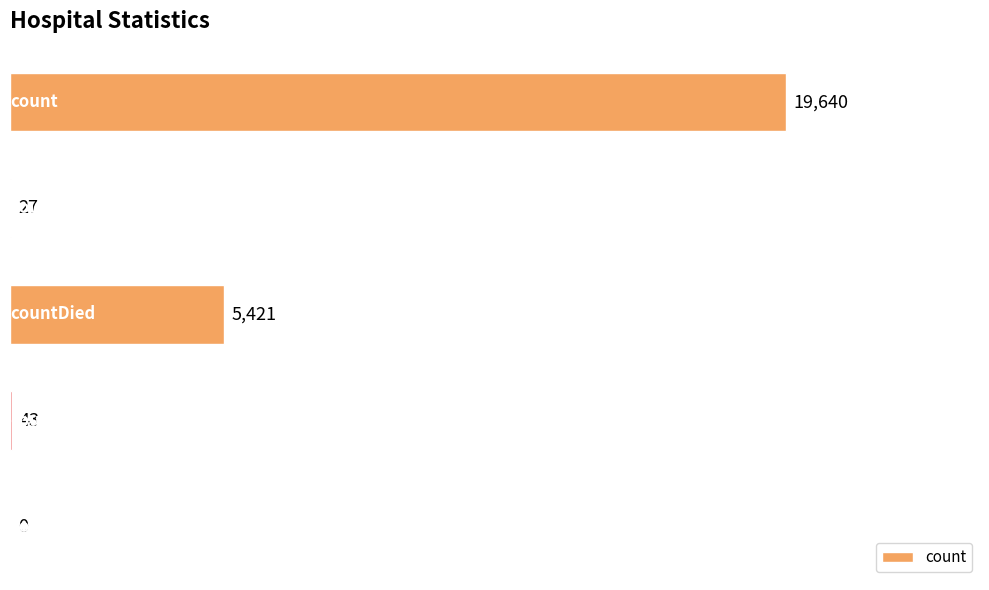

What is the sum of all values?

25131